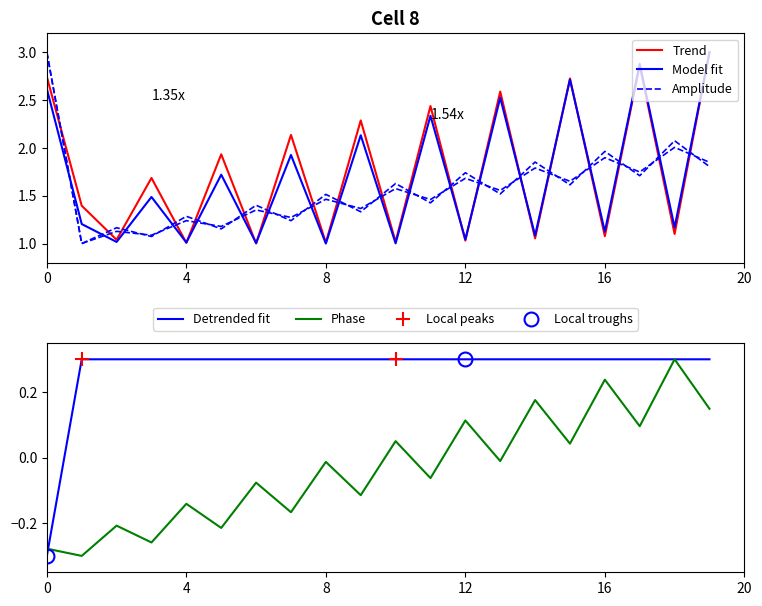

True or false: Detrended fit has a value of 0.3 at 12.

True